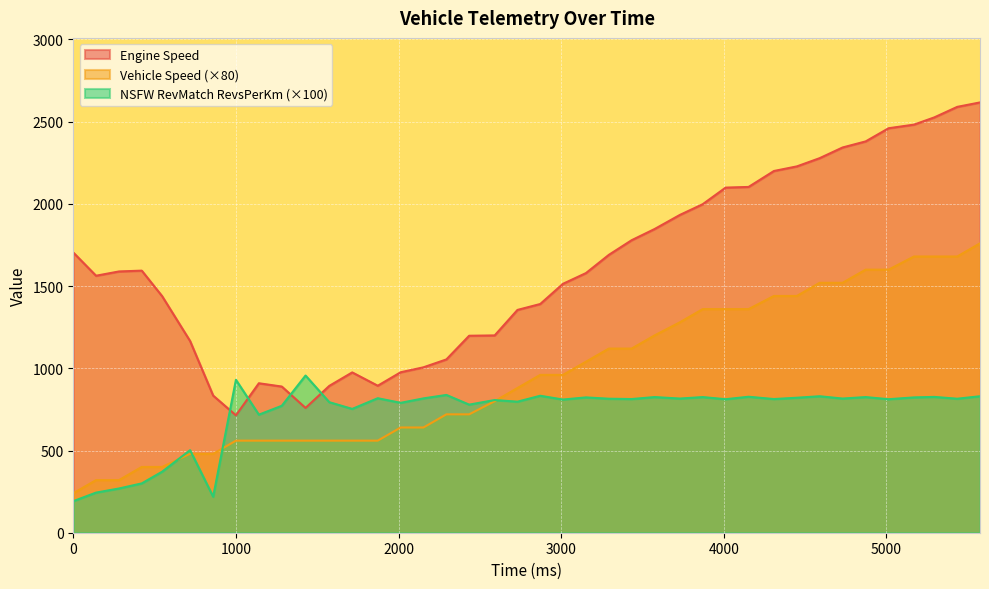

Which series has the largest range (max minus min)?

Engine Speed